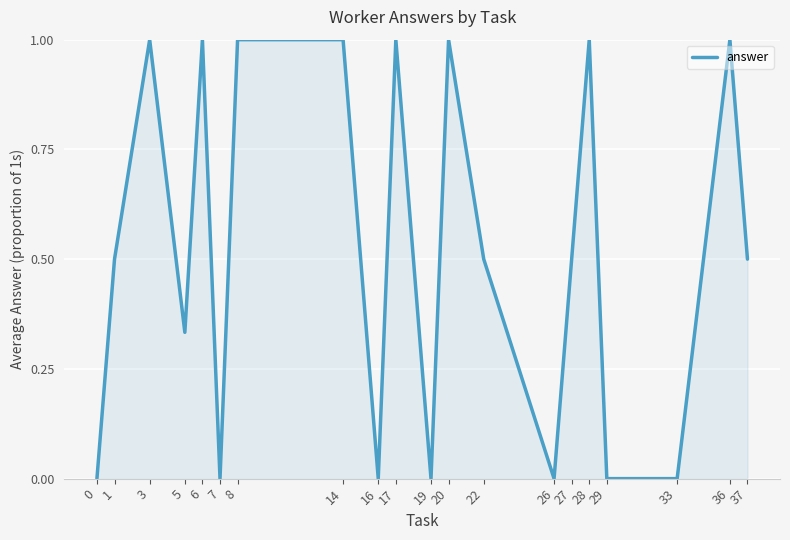

How many lines are shown in the chart?

1